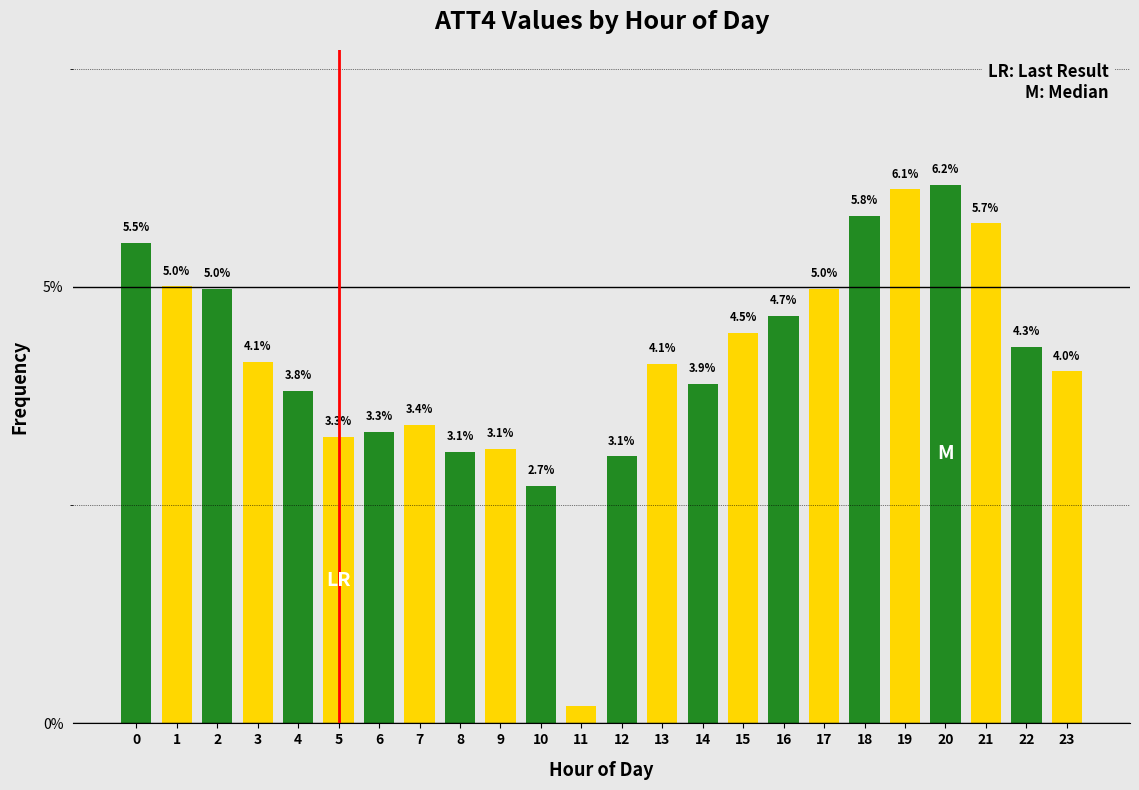

What is the change in value from 11 to 18?

+5.6